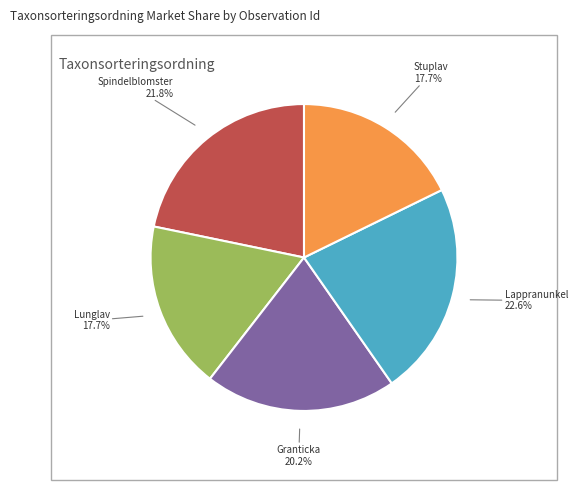

Is there a majority slice in this chart?

No